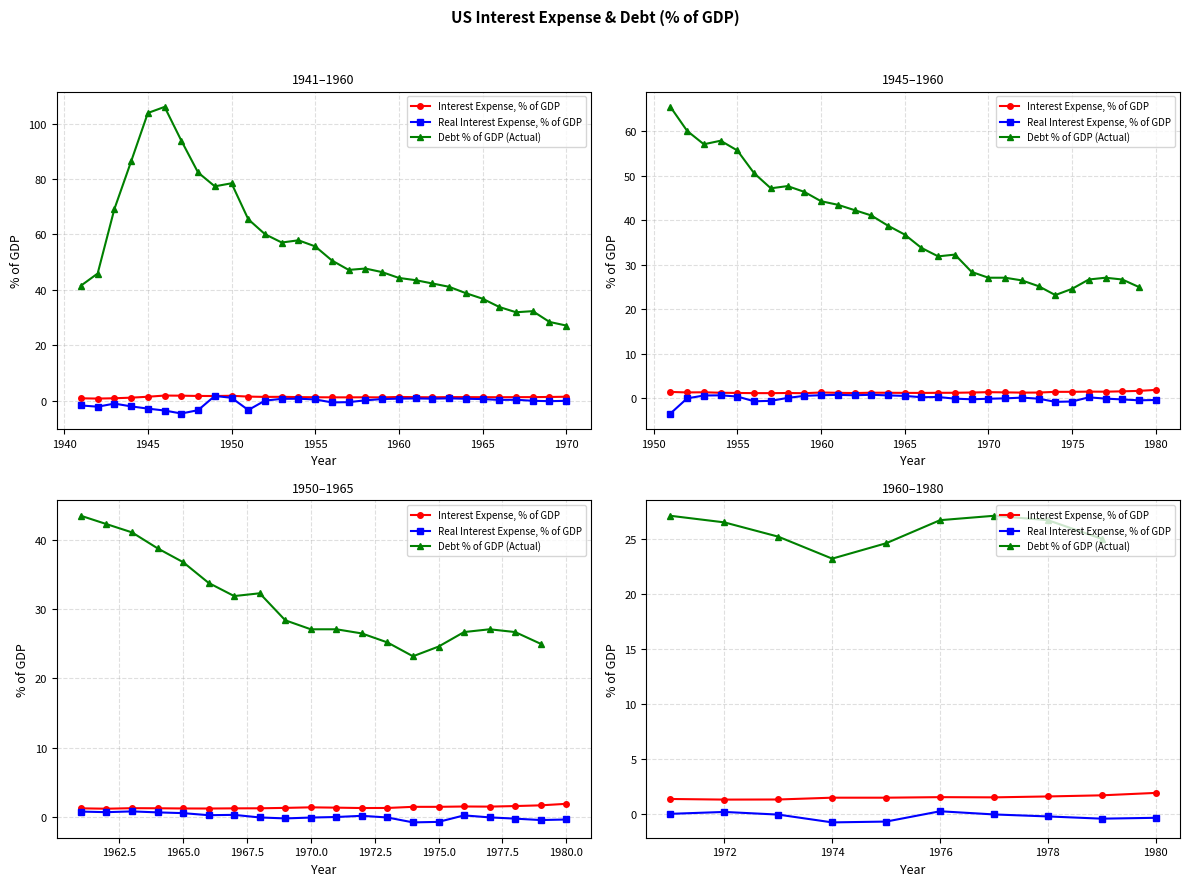

Where is the first local maximum for Debt % of GDP (Actual)?

1946